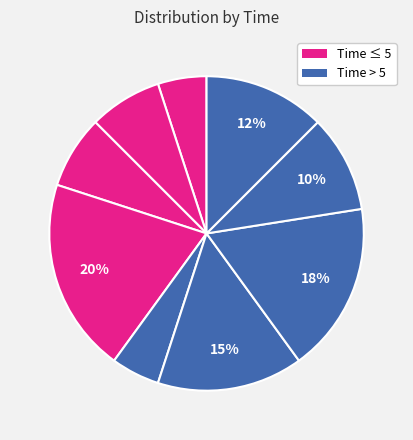

How many segments does this pie chart have?

9